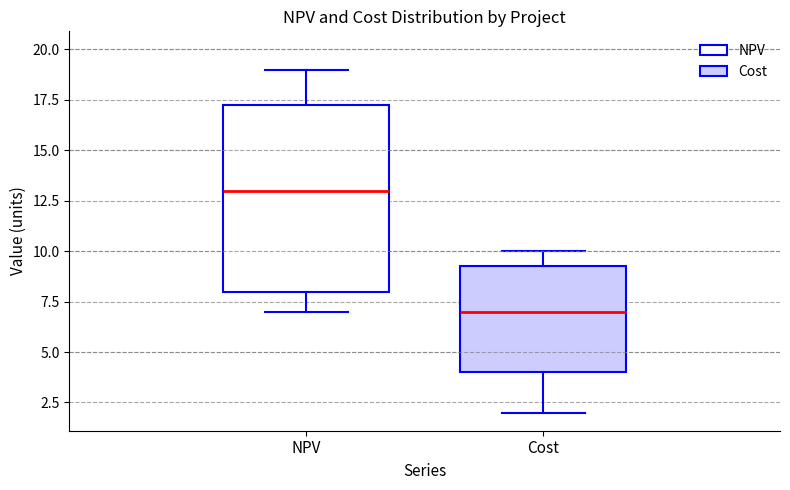

Which box has the lowest median line?

Cost